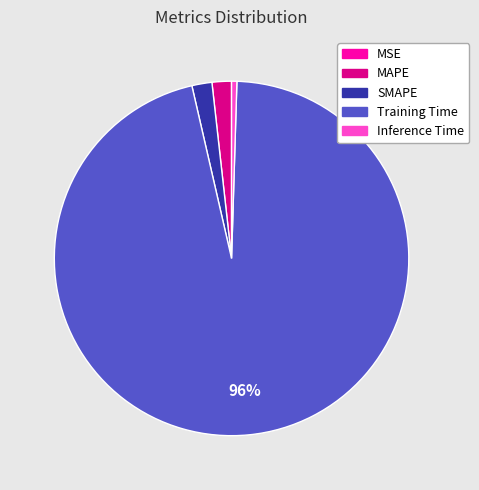

What percentage is the Training Time slice, to the nearest percent?

96%